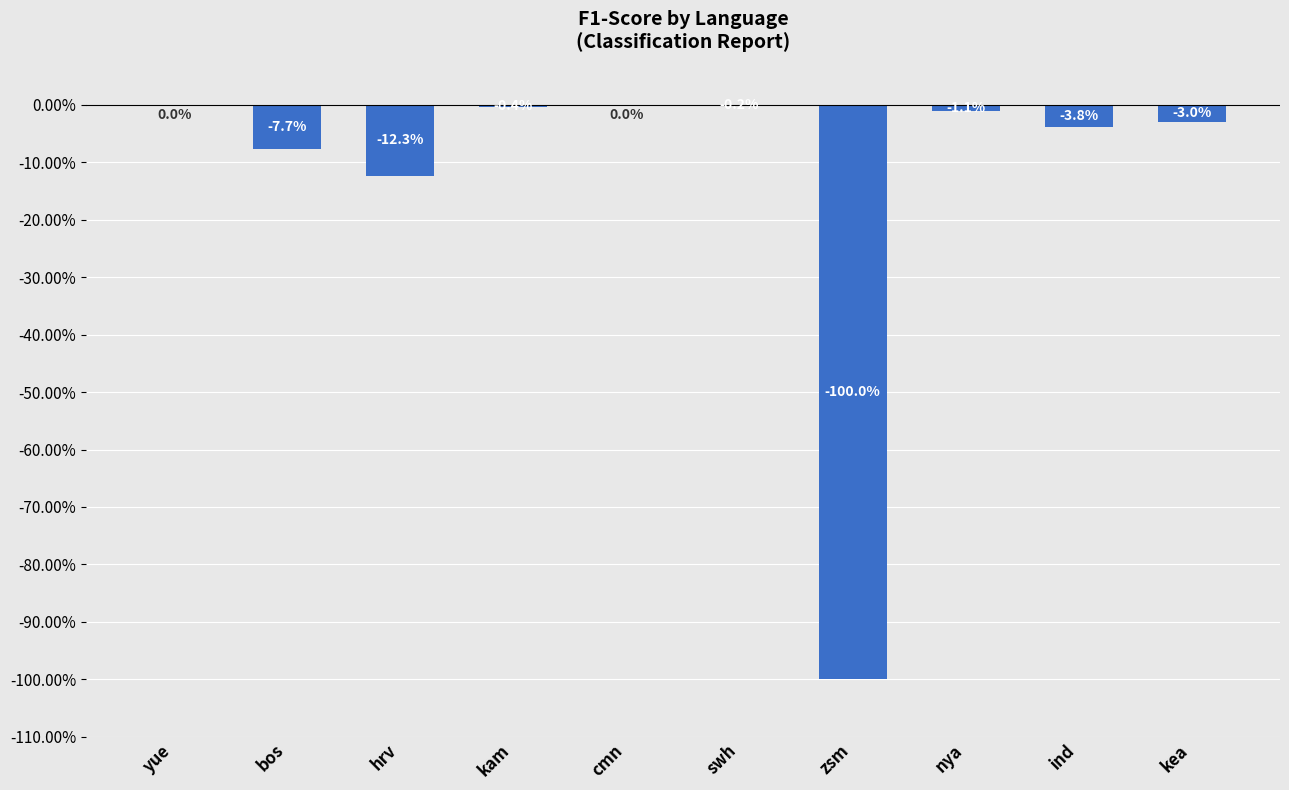

Which category has the lowest value across all series?

zsm